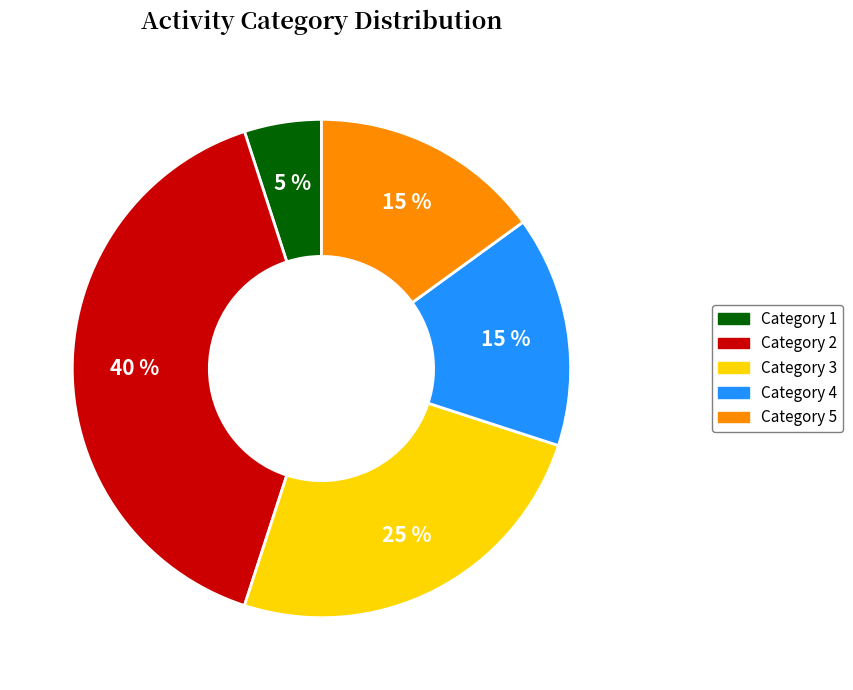

Is there a majority slice in this chart?

No